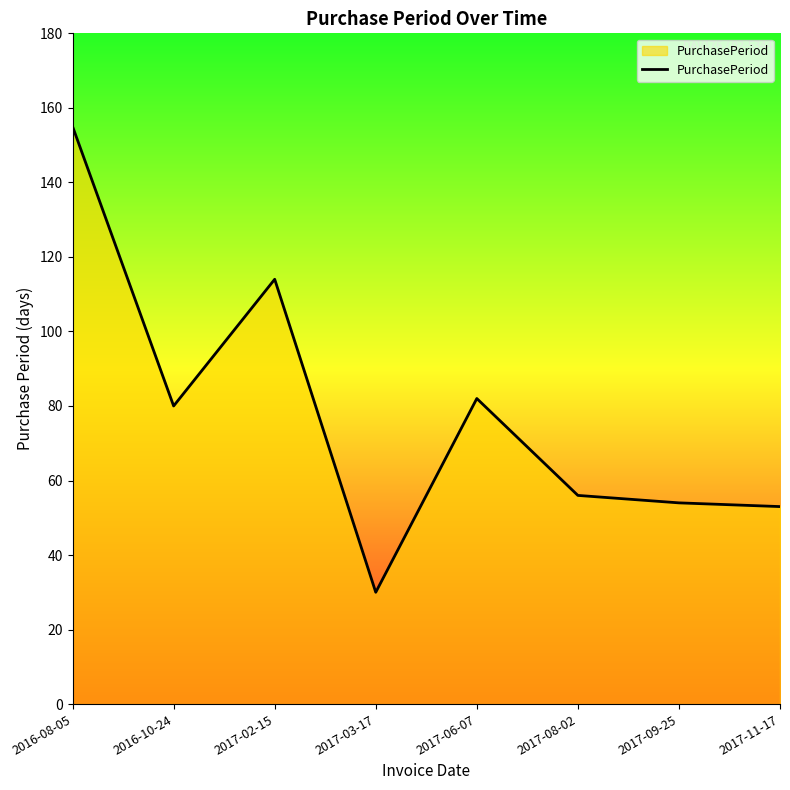

Does the chart display data point markers on the line(s)?

No